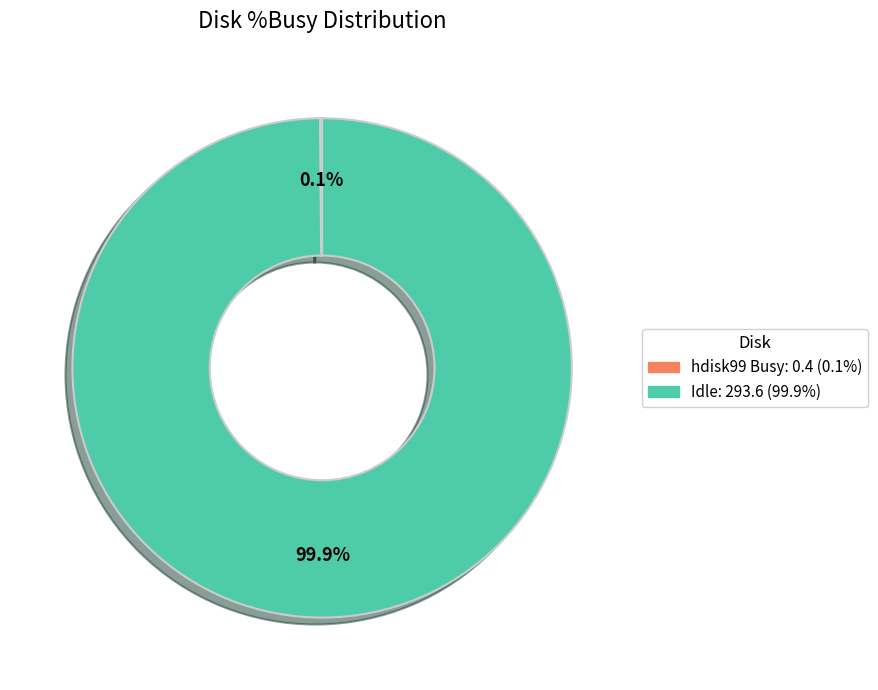

Does any single category account for the majority?

Yes